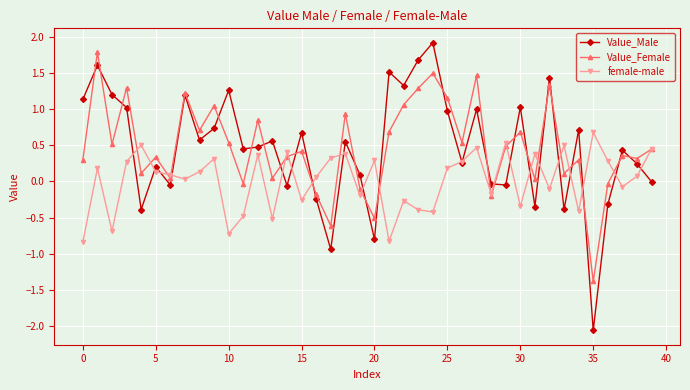

Rank the series by their maximum value, from highest to lowest.

Value_Male, Value_Female, female-male